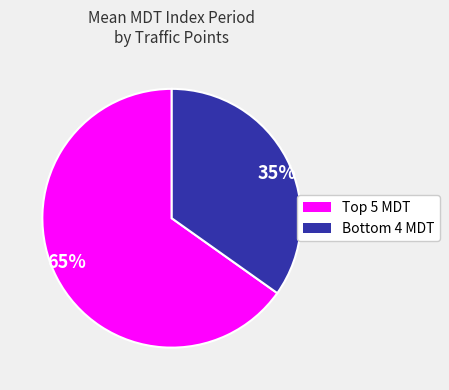

What is the smallest slice in the pie chart?

35%